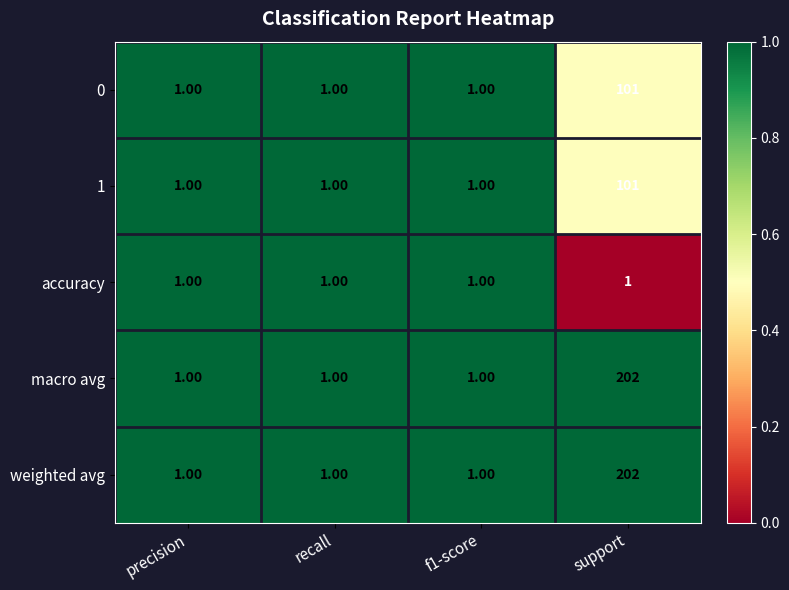

What is the total value across all series at f1-score?

5